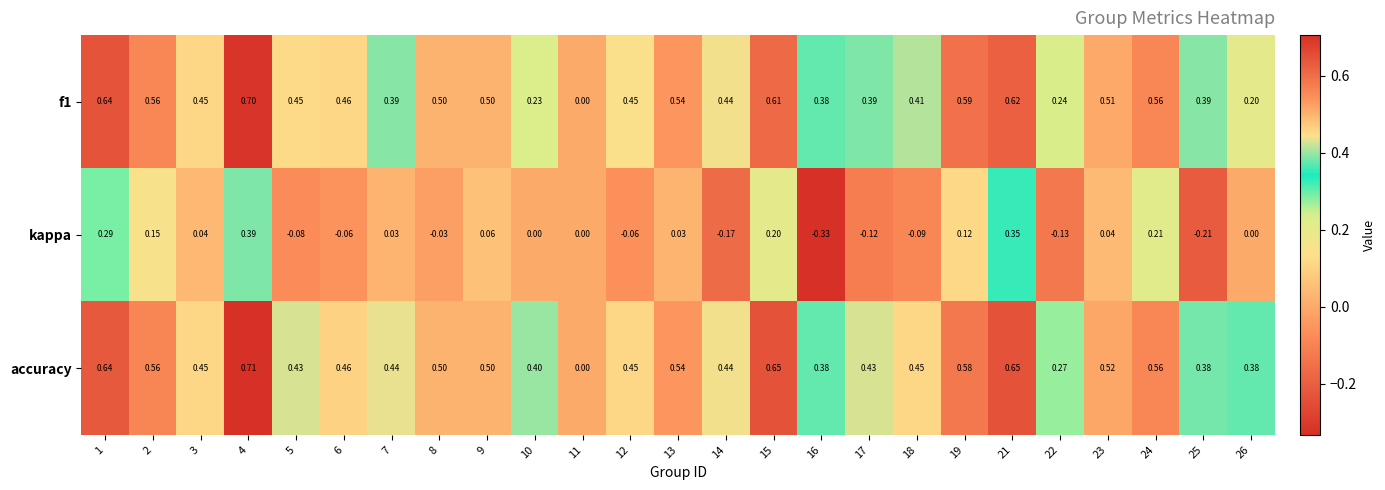

At which category is the sum across all series the highest?

4